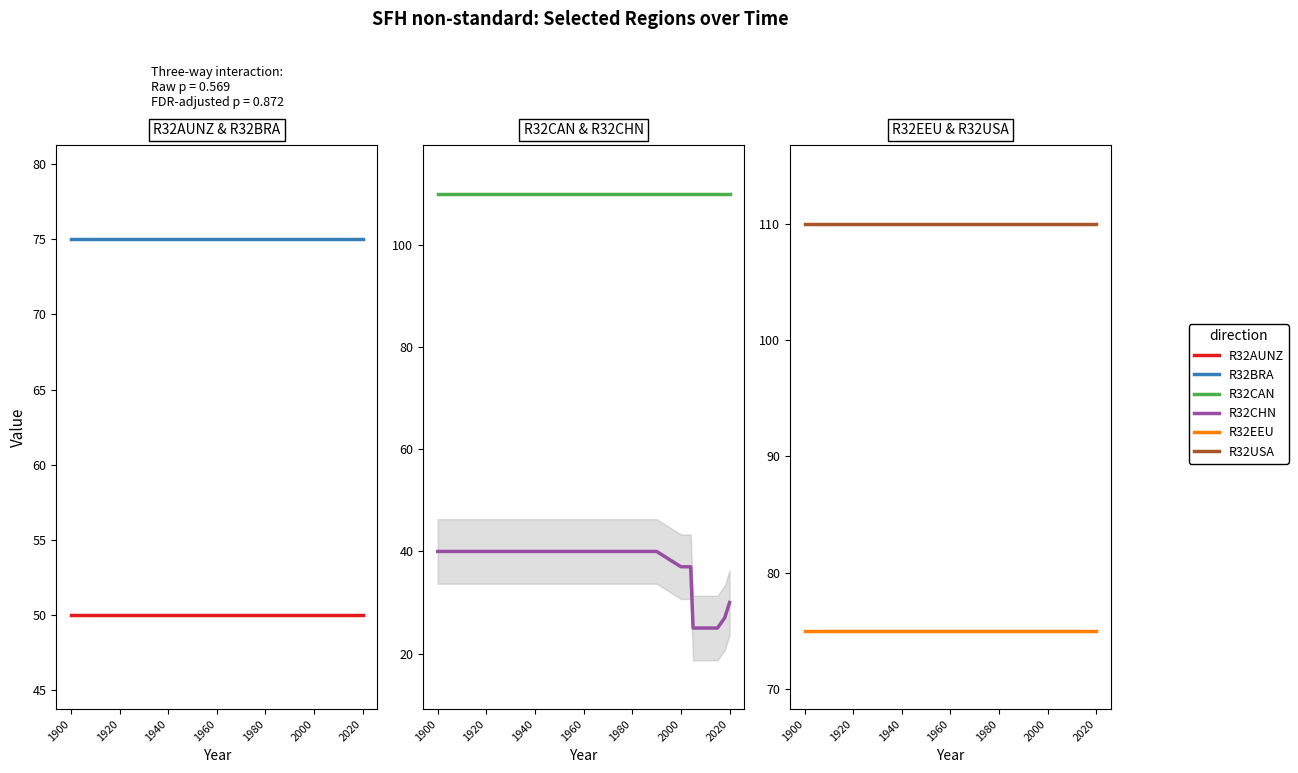

True or false: R32EEU has a value of 75 at 1900.

True